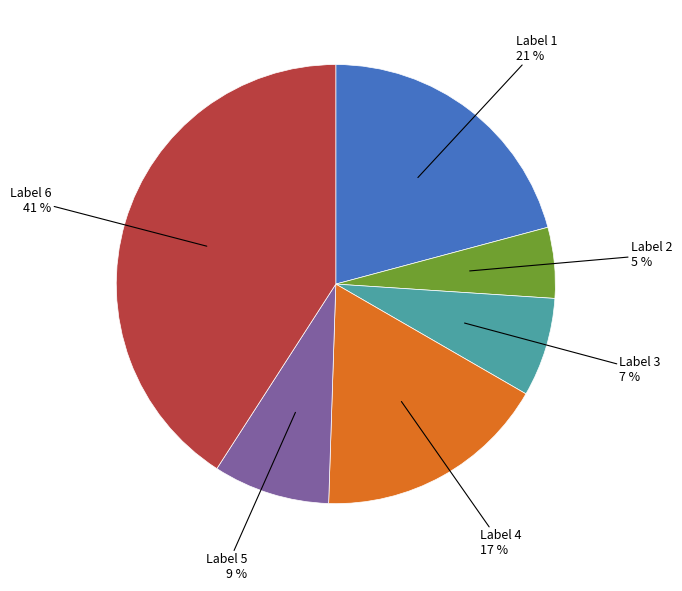

Which category has the biggest portion of the pie?

Label 6